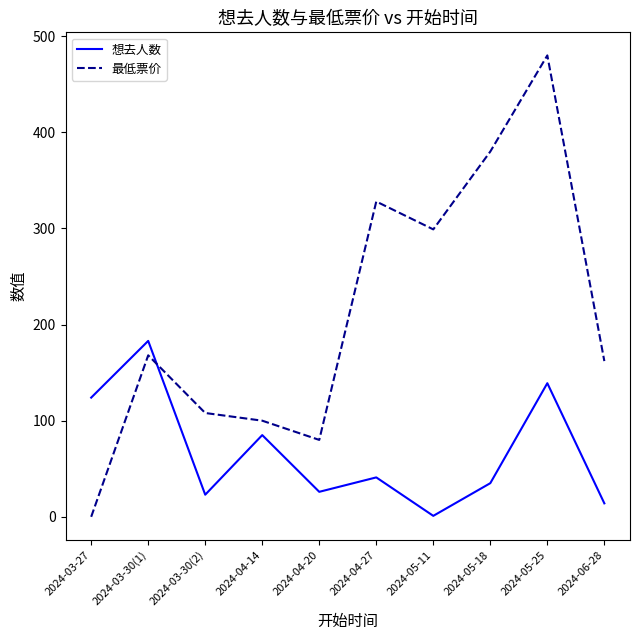

What position from the right is 2024-04-27?

5